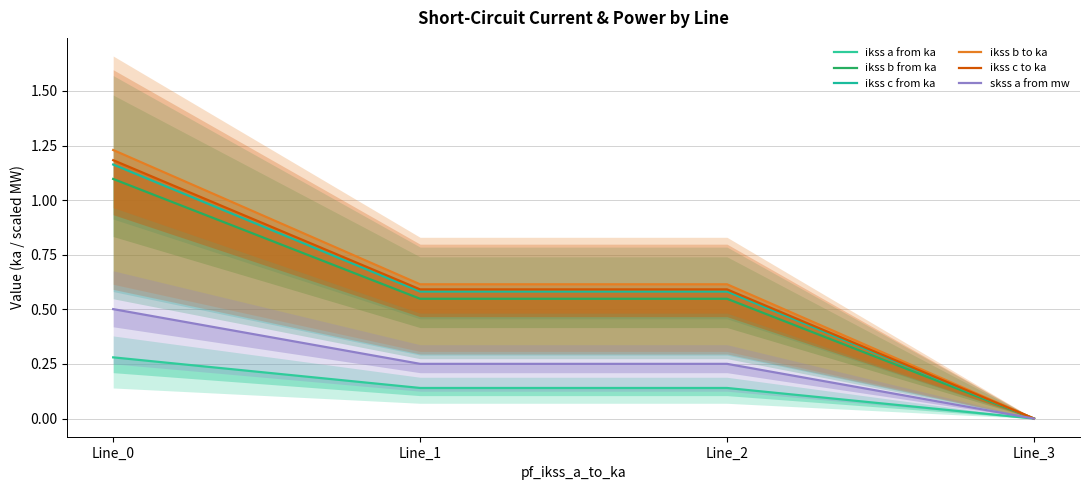

Reading left to right, extract all data points from this chart.

ikss a from ka: 0.3	0.1	0.1	0.0
ikss b from ka: 1.1	0.5	0.5	0.0
ikss c from ka: 1.2	0.6	0.6	0.0
ikss b to ka: 1.2	0.6	0.6	0.0
ikss c to ka: 1.2	0.6	0.6	0.0
skss a from mw: 0.5	0.3	0.3	0.0